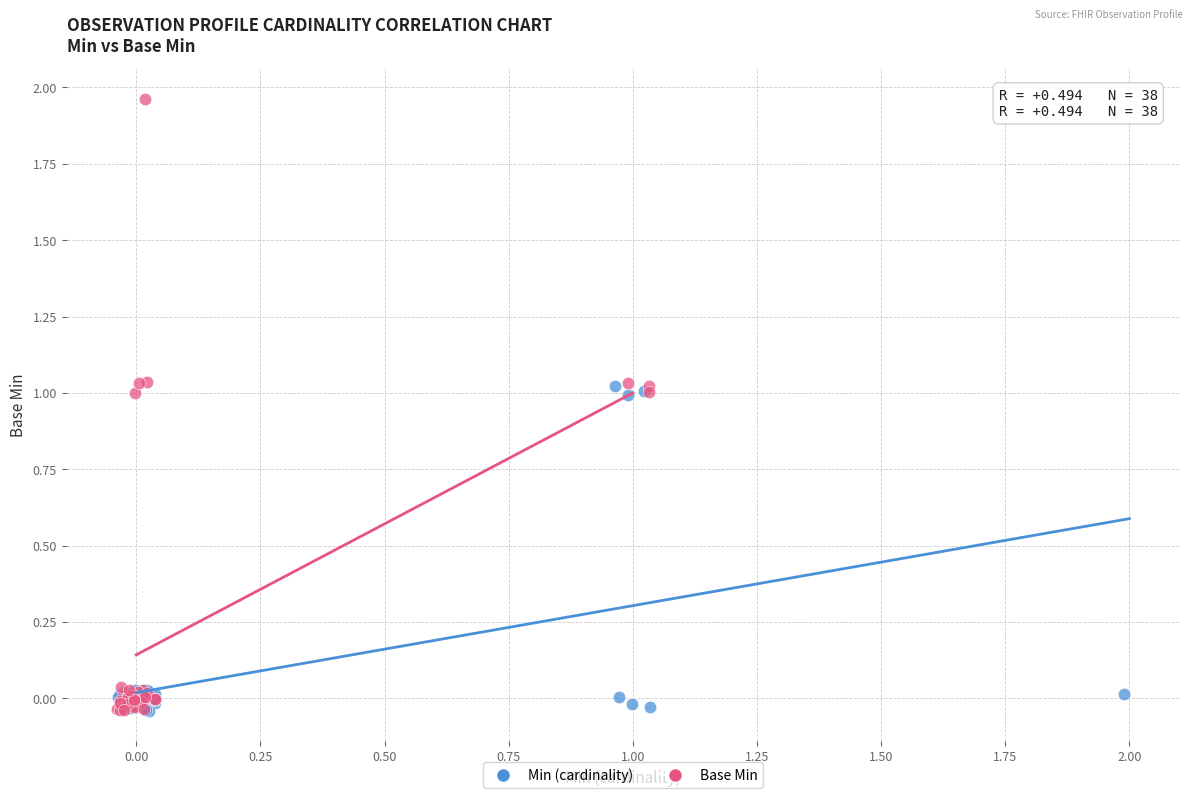

Which series contains the highest Y value?

Base Min